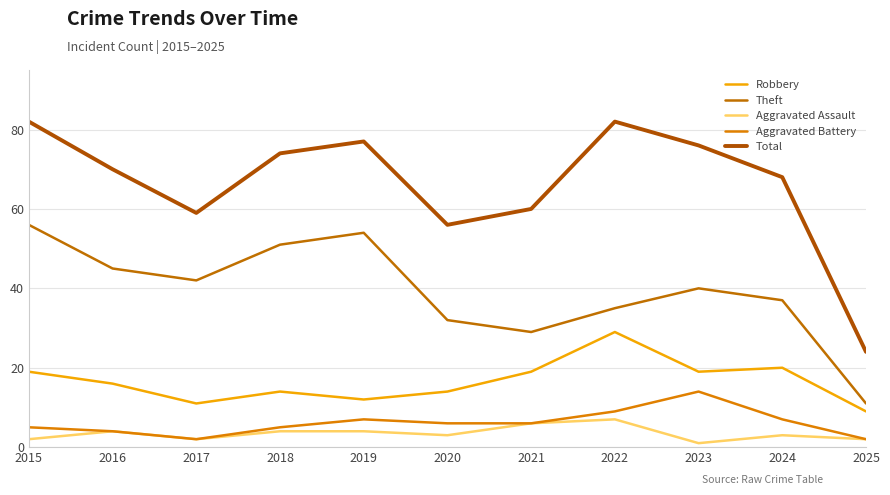

Reading left to right, extract all data points from this chart.

Robbery: 2015=19	2016=16	2017=11	2018=14	2019=12	2020=14	2021=19	2022=29	2023=19	2024=20	2025=9
Theft: 2015=56	2016=45	2017=42	2018=51	2019=54	2020=32	2021=29	2022=35	2023=40	2024=37	2025=11
Aggravated Assault: 2015=2	2016=4	2017=2	2018=4	2019=4	2020=3	2021=6	2022=7	2023=1	2024=3	2025=2
Aggravated Battery: 2015=5	2016=4	2017=2	2018=5	2019=7	2020=6	2021=6	2022=9	2023=14	2024=7	2025=2
Total: 2015=82	2016=70	2017=59	2018=74	2019=77	2020=56	2021=60	2022=82	2023=76	2024=68	2025=24